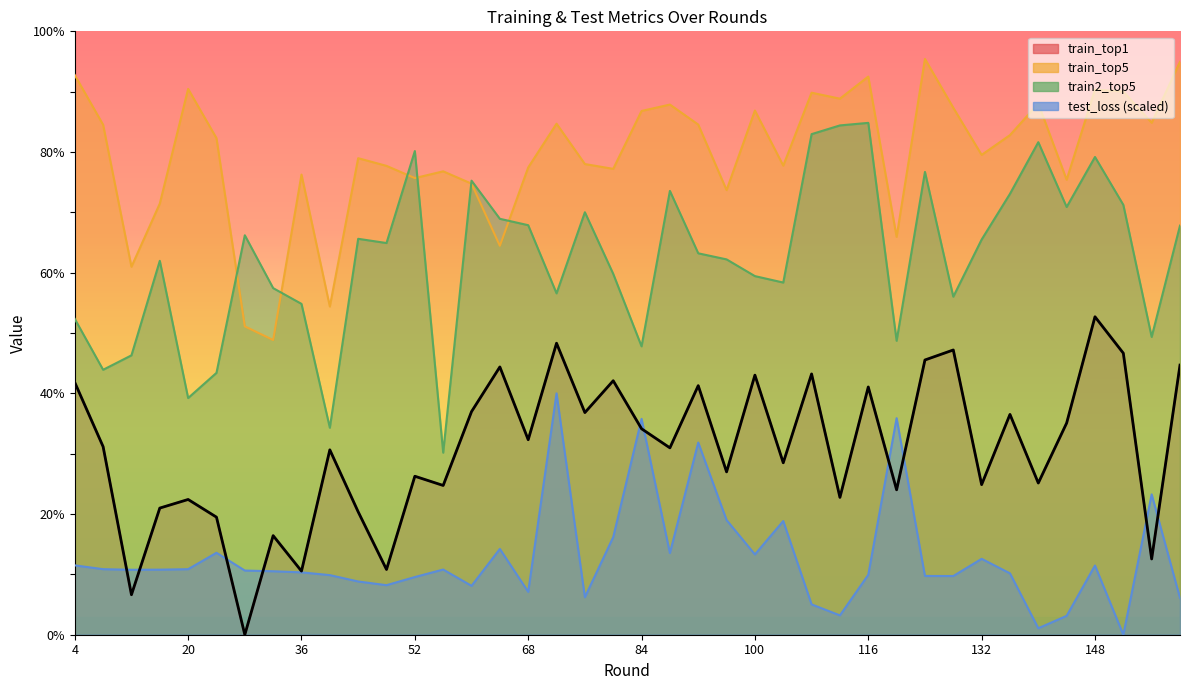

At which category does train_top1 reach its first local peak?

20